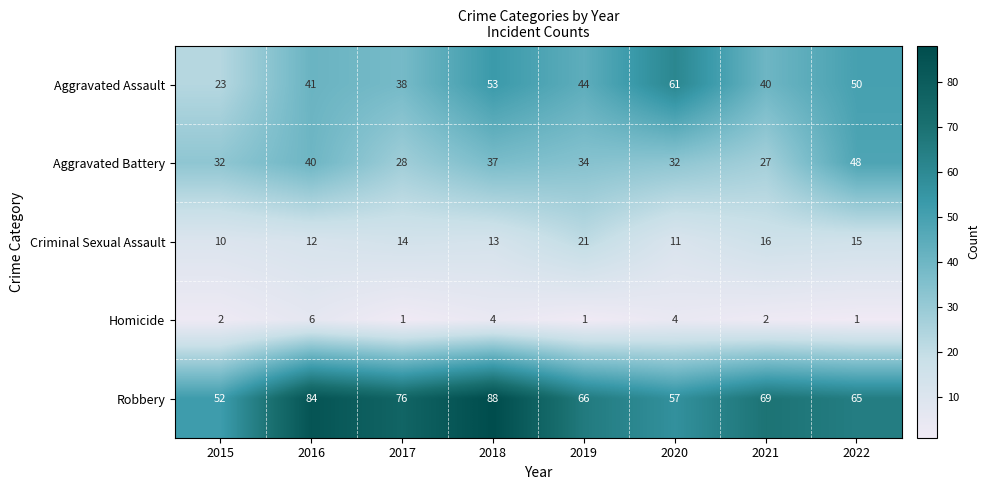

How many categories are shown in the chart?

8